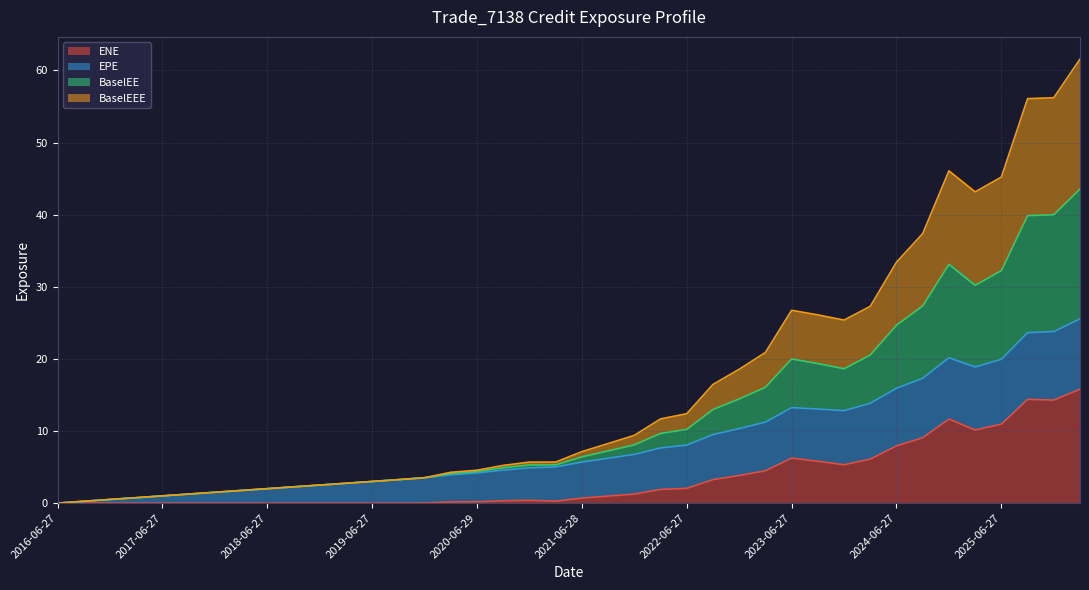

How many interior local peaks does the BaselEEE series have?

2